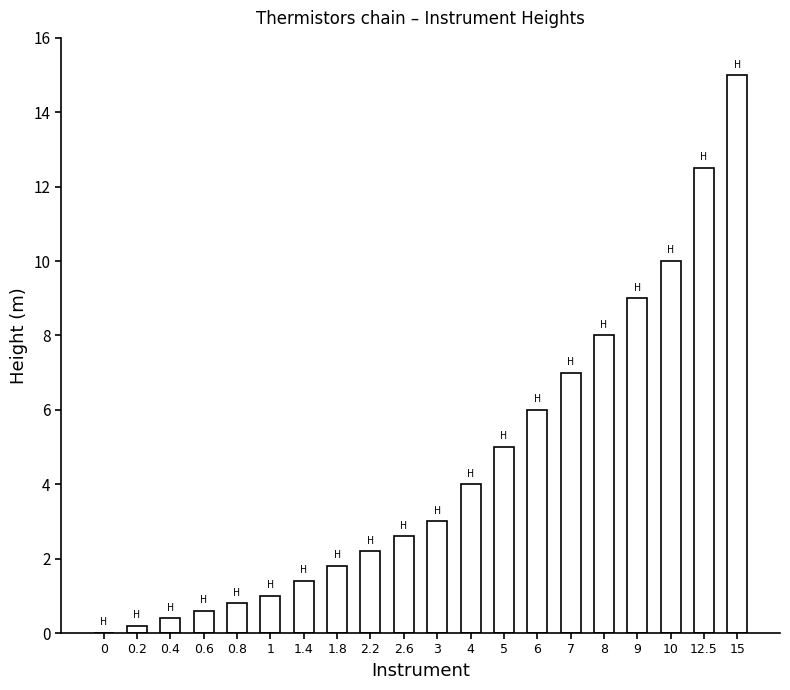

Are the bars horizontal?

No